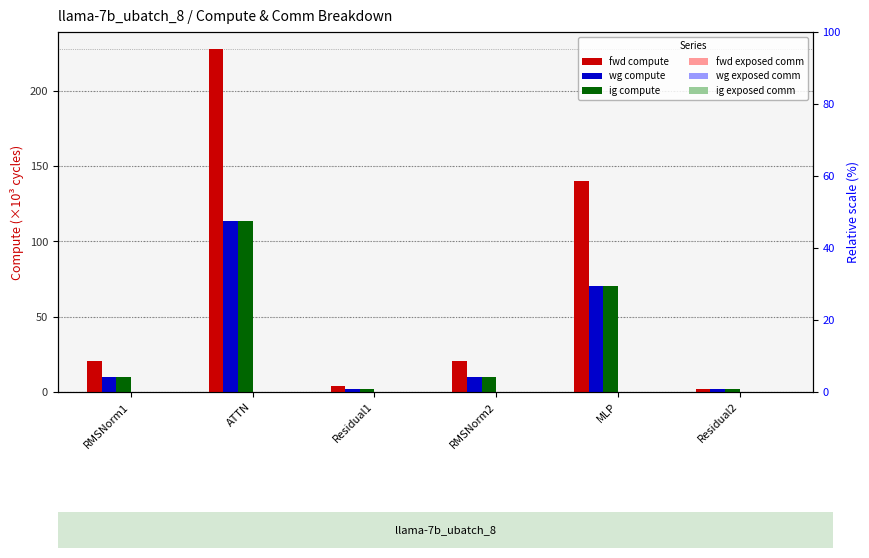

Between Residual1 and ATTN, which is larger?

ATTN